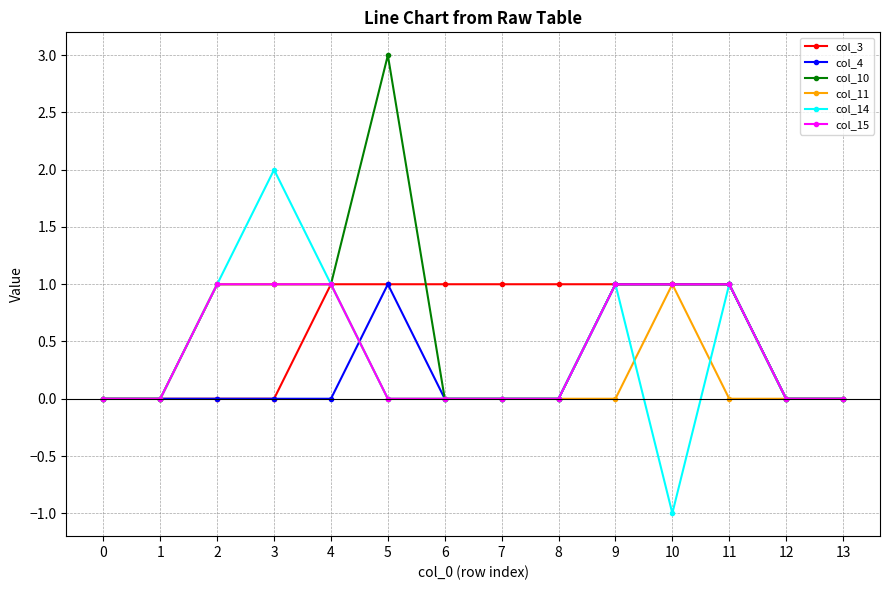

Which series has the largest total across all categories?

col_10